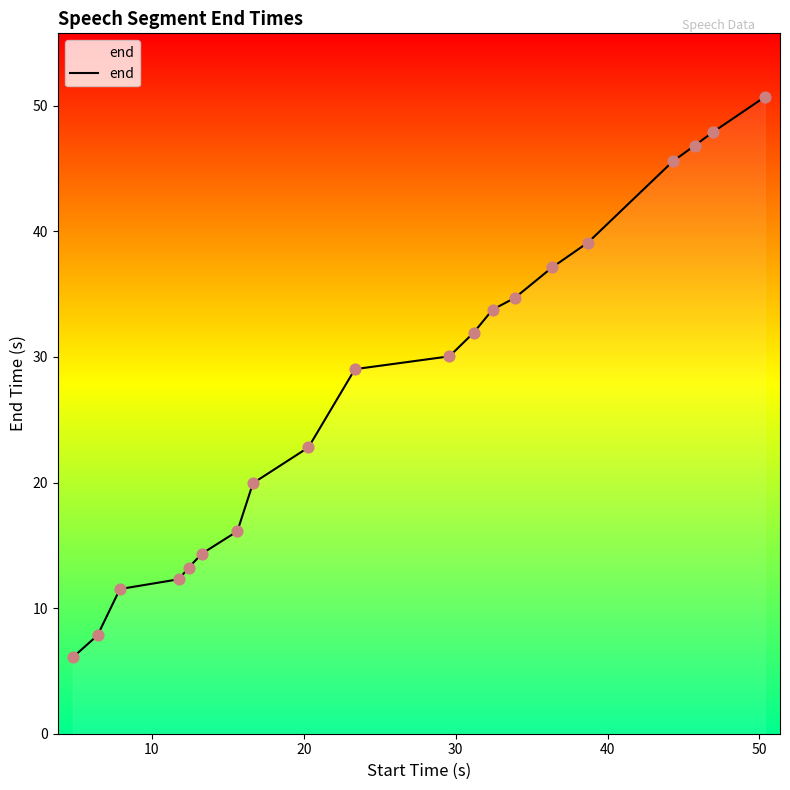

What is the difference between the maximum and minimum values?

44.6